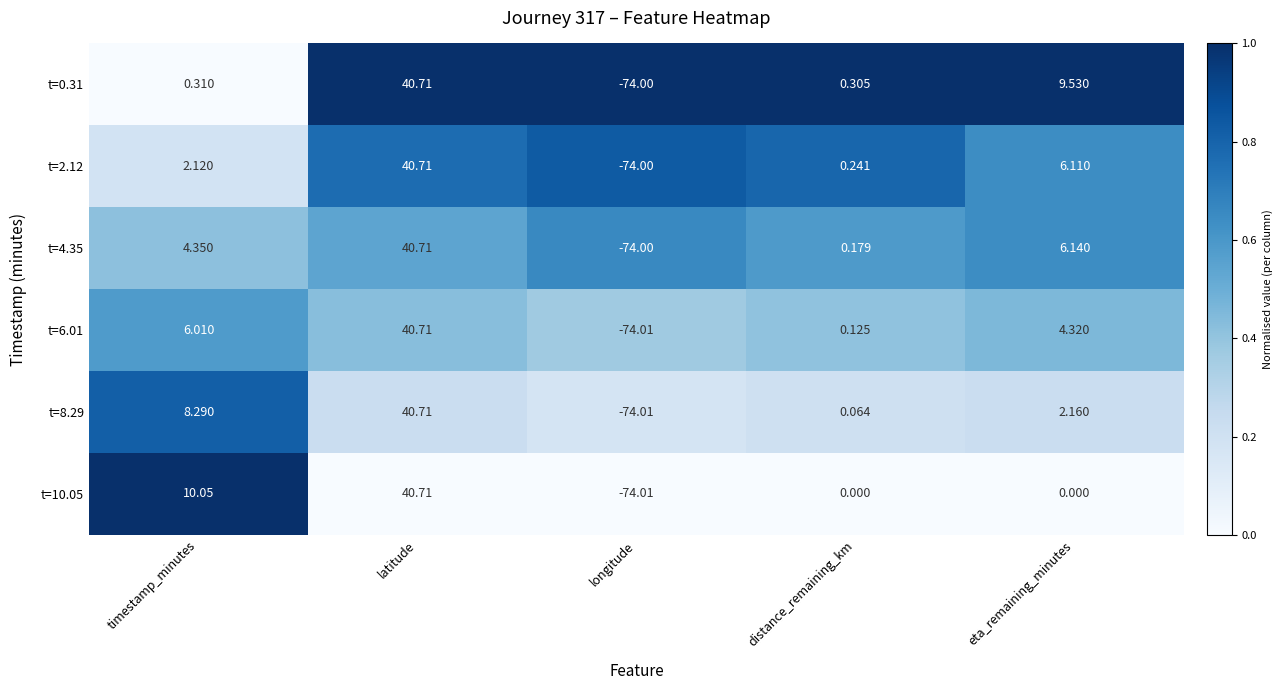

Is the value of t=8.29 at timestamp_minutes greater than the value of t=2.12 at longitude?

Yes